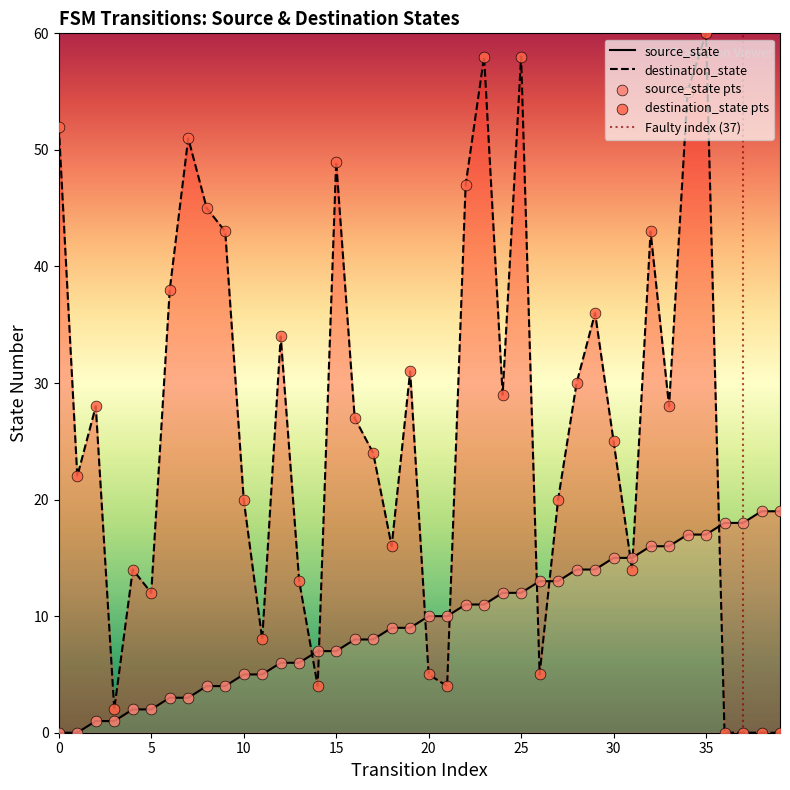

Which series has the widest spread of Y values?

destination_state